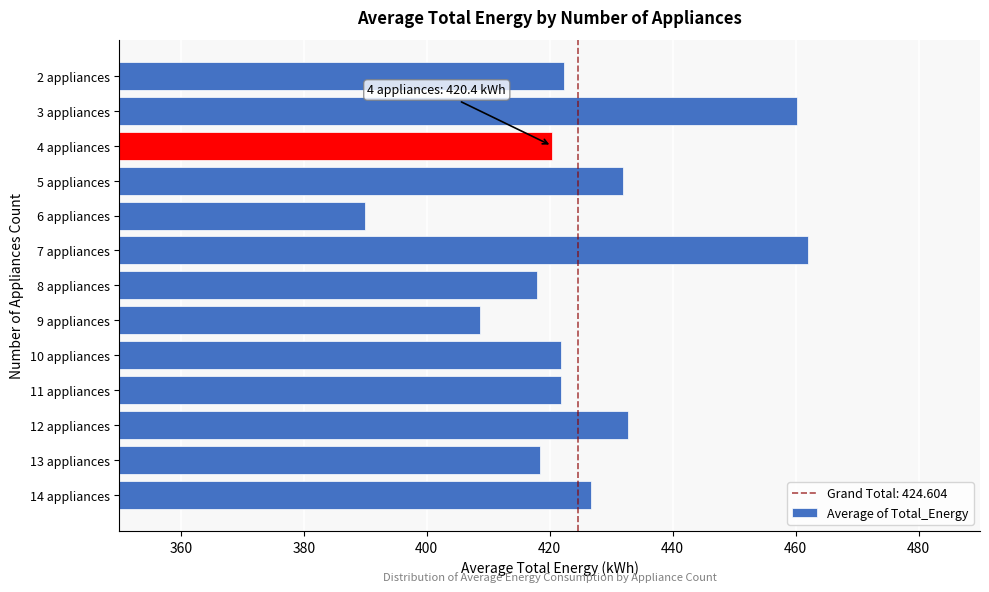

Read the value at 9 appliances.

408.6